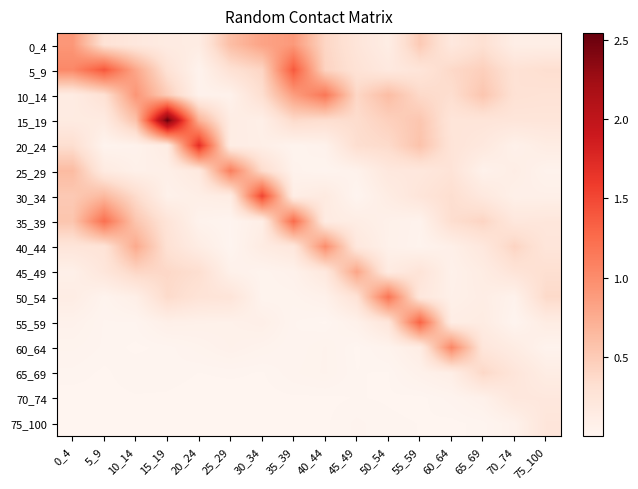

Rank the series by their maximum value, from highest to lowest.

15_19, 20_24, 30_34, 5_9, 55_59, 35_39, 50_54, 10_14, 25_29, 60_64, 40_44, 0_4, 45_49, 65_69, 75_100, 70_74